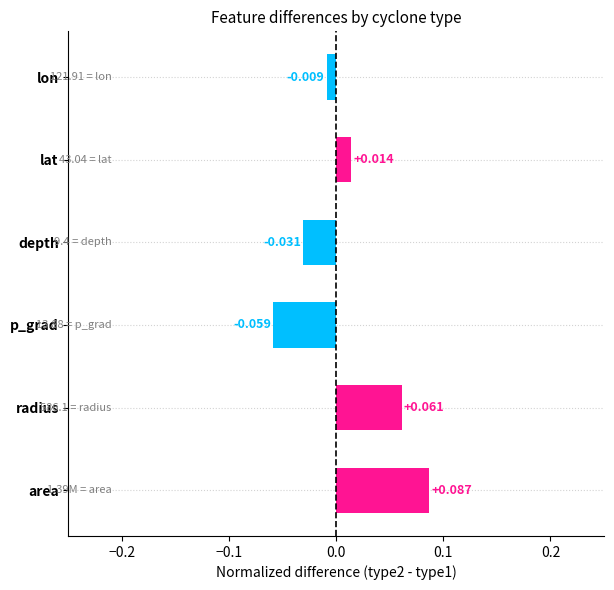

Which has a higher value, area or p_grad?

area